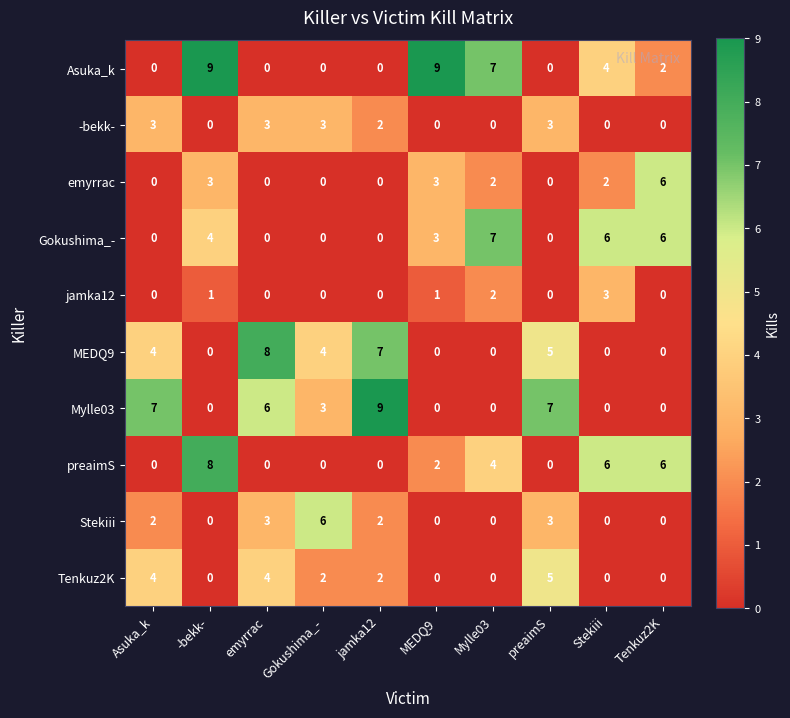

What is the difference between the highest and lowest values at jamka12?

9